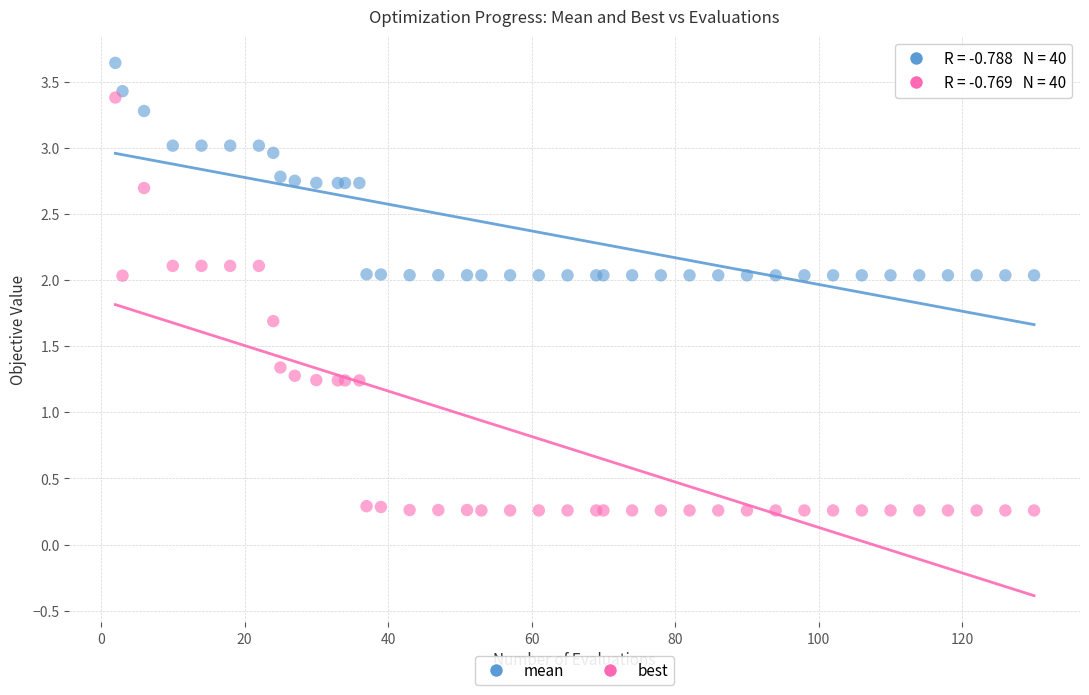

Which series has the largest Y range (max minus min)?

best